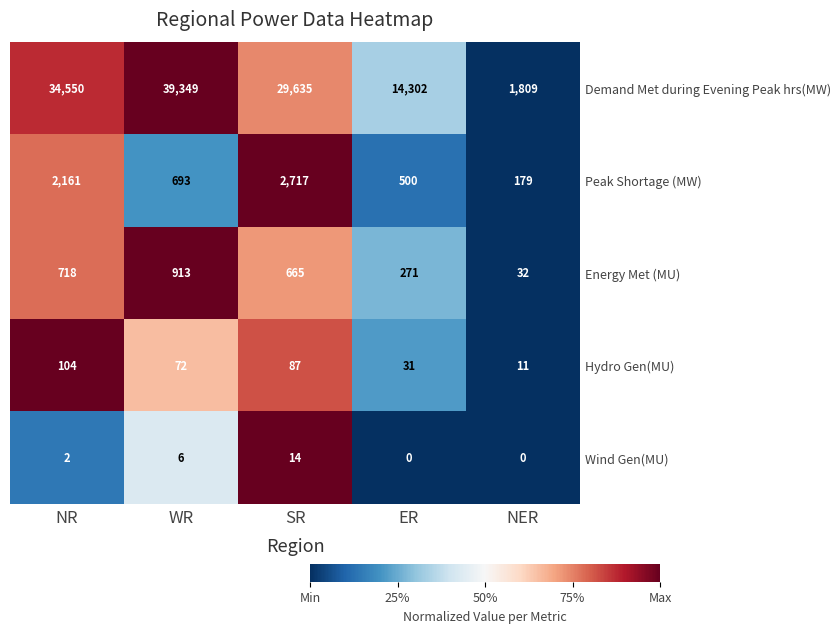

Which series has the largest range (max minus min)?

Demand Met during Evening Peak hrs(MW)